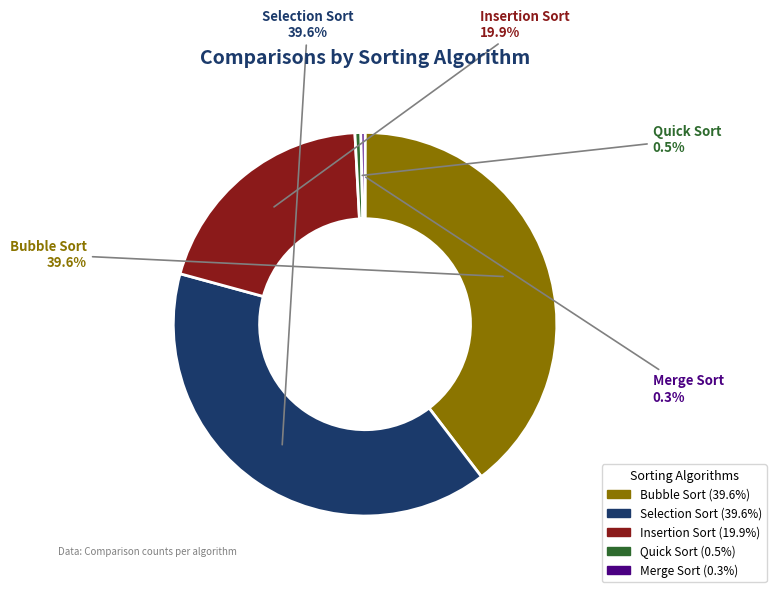

What is the ratio of the value at Selection Sort to the value at Quick Sort?

79.2